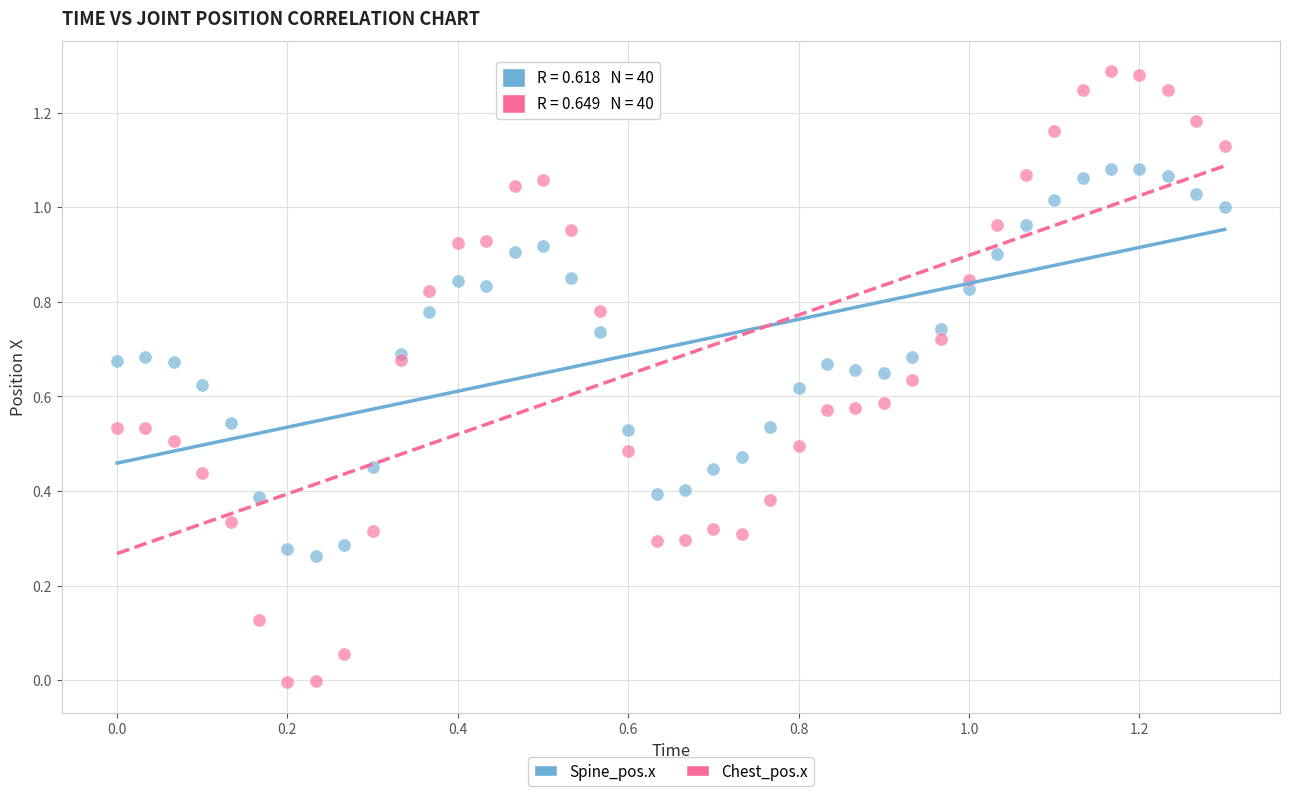

Which series reaches the maximum Y coordinate?

Chest_pos.x